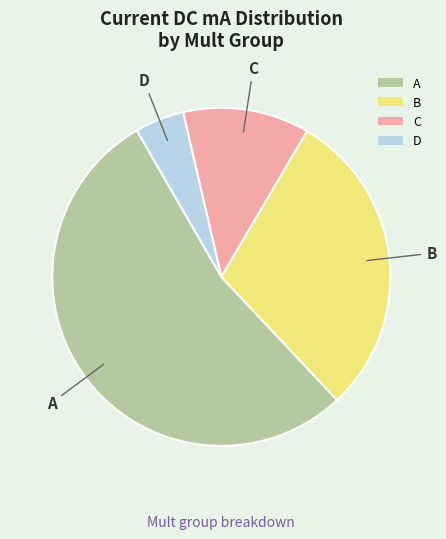

Which slice is the smallest?

D